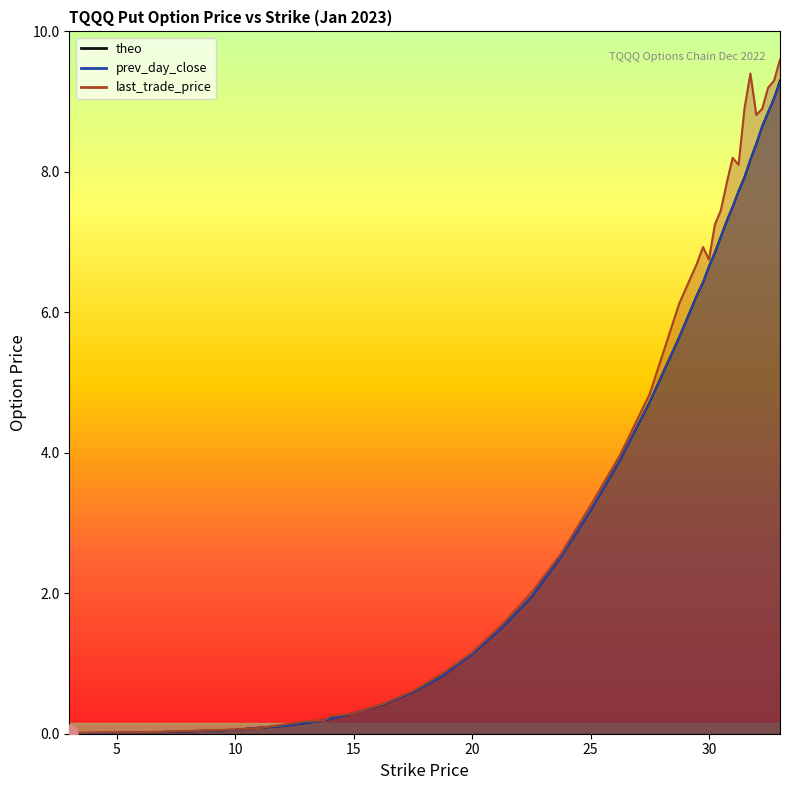

Is the value of last_trade_price at 12 greater than the value of theo at 16.25?

No